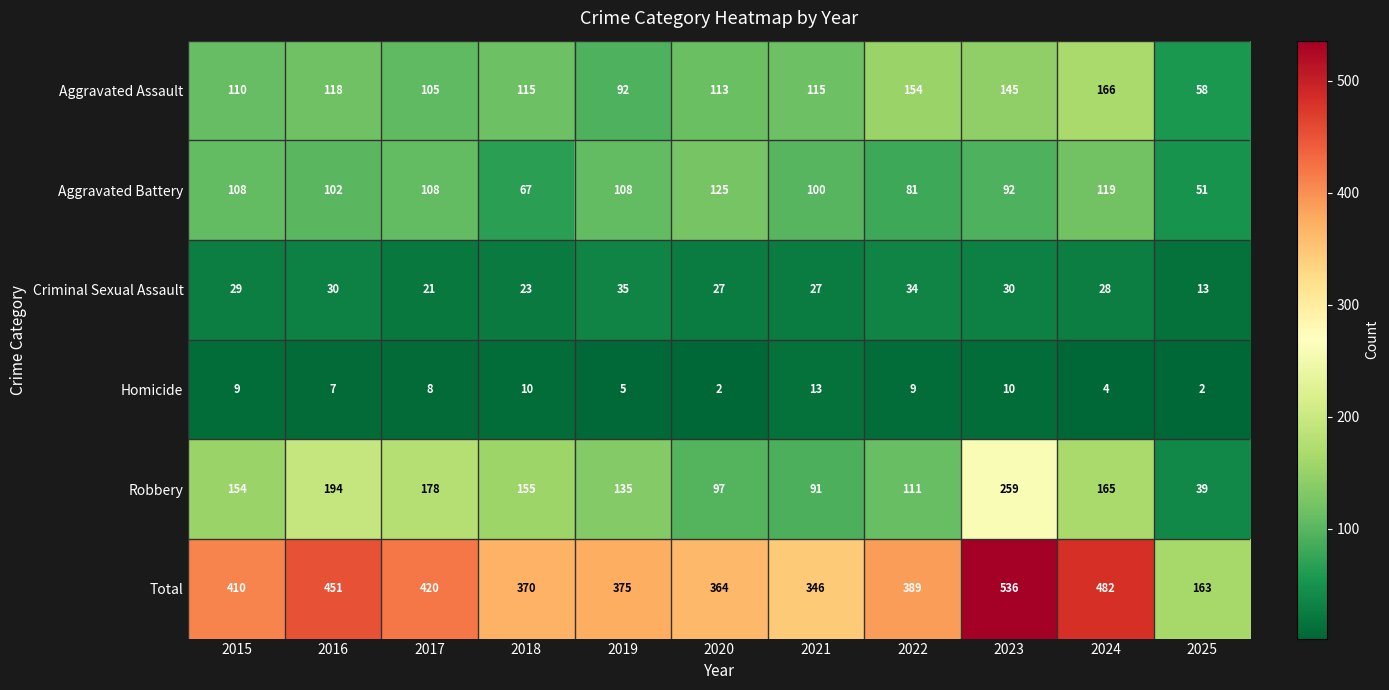

At how many categories does at least one series exceed 262?

10